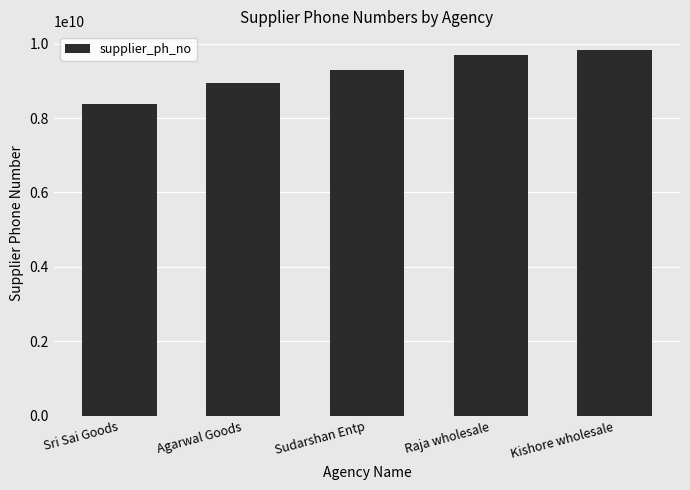

Does the chart contain any negative values?

No